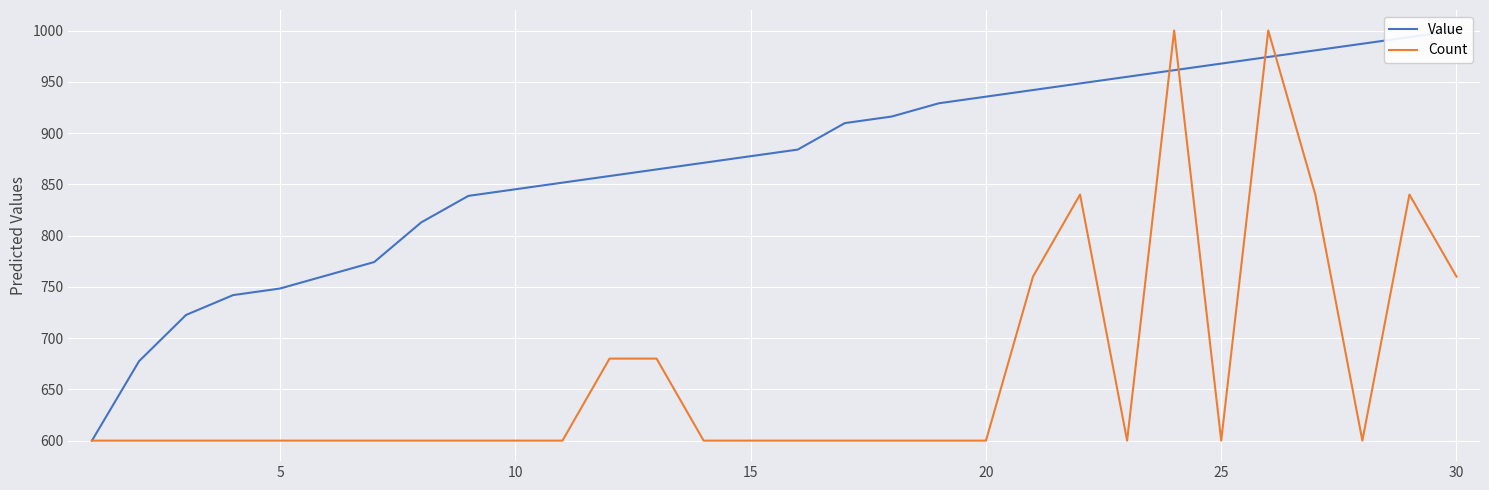

What is the lowest value of the Count series?

600